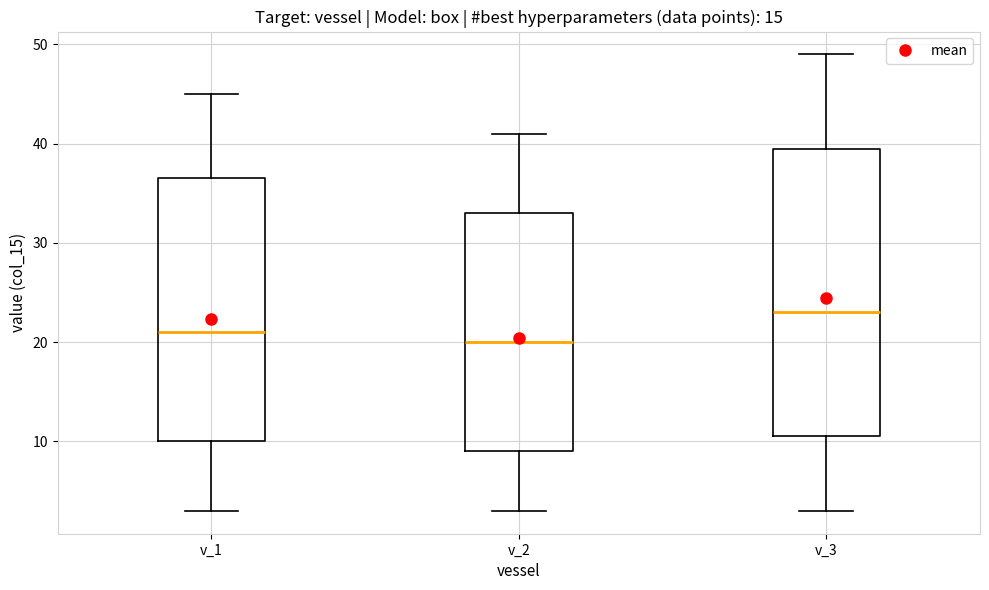

Reading left to right, read every box against the y-axis: the position of its median line, the range the box covers, and the ends of its whiskers. The values are not printed on the chart, so give them approximately, as read against the axis.

v_1: median 21, box 10 to 37, whiskers 3 to 45
v_2: median 20, box 9 to 33, whiskers 3 to 41
v_3: median 23, box 11 to 40, whiskers 3 to 49